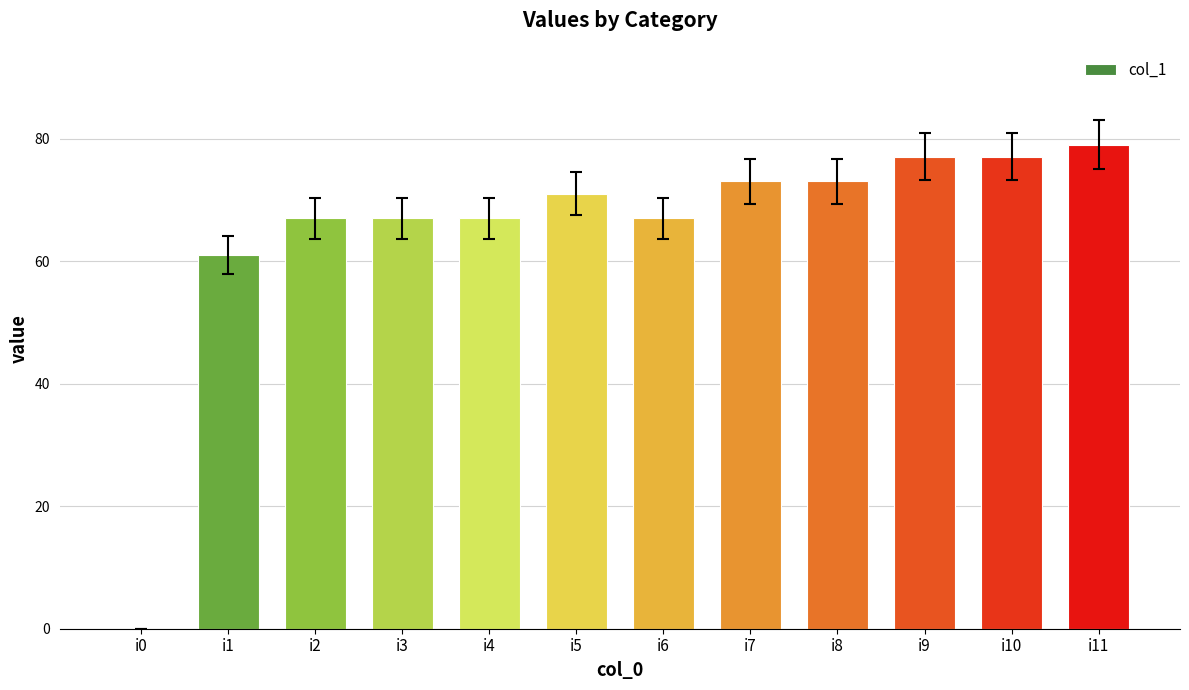

At which label is the value closest to 39?

i1